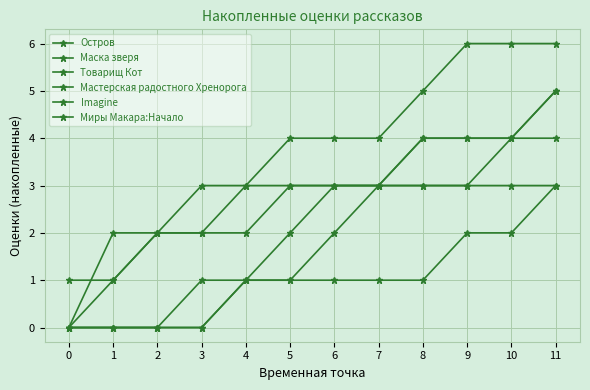

Count the number of data series in this chart.

6